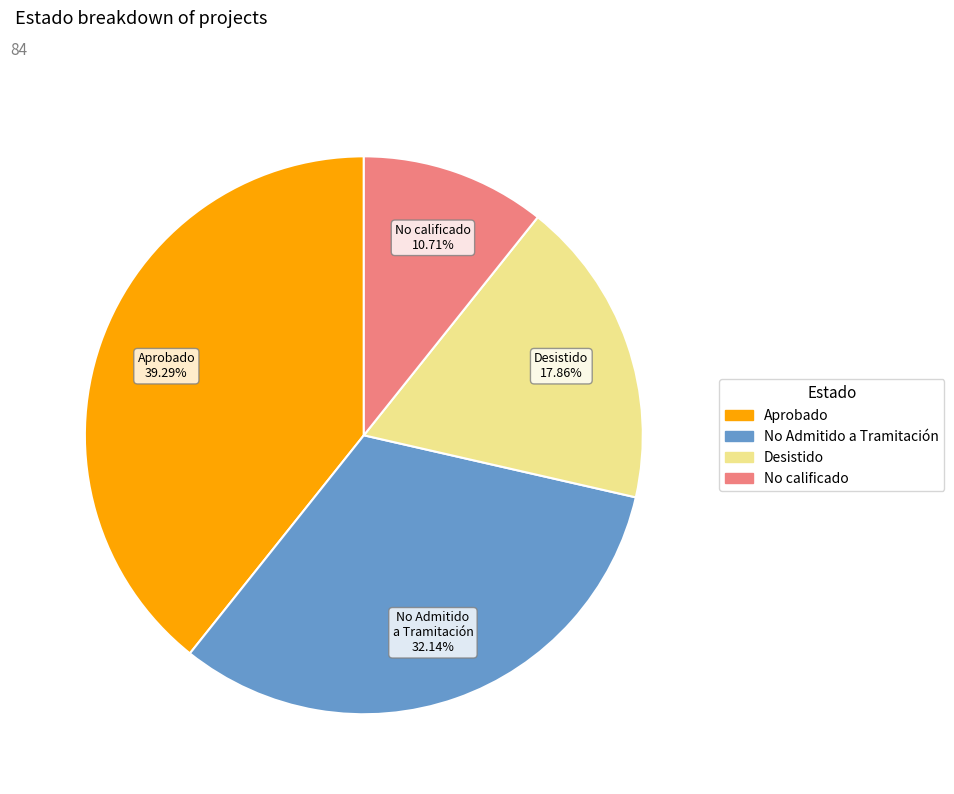

Is it true that Desistido is 18% of the pie?

True